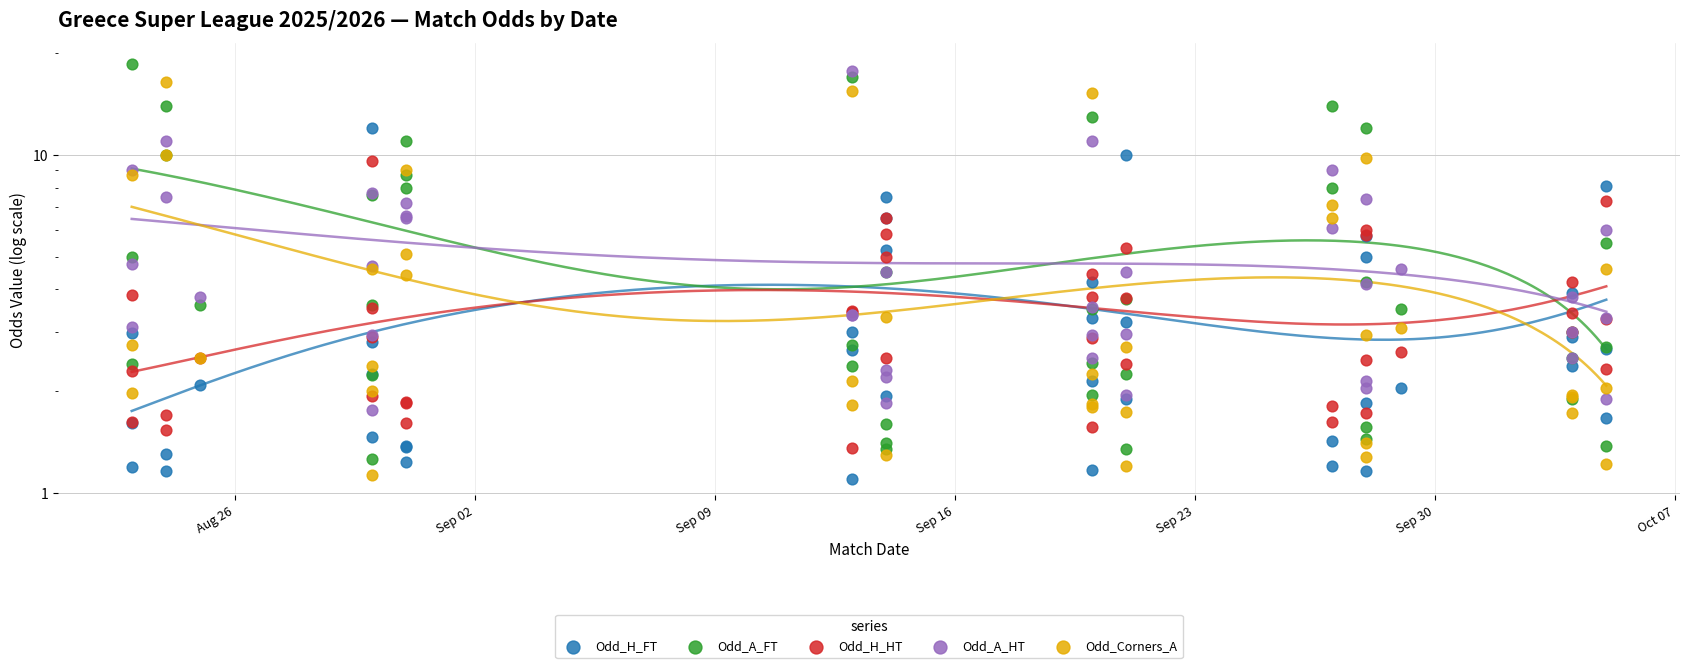

Which series contains the highest Y value?

Odd_A_FT